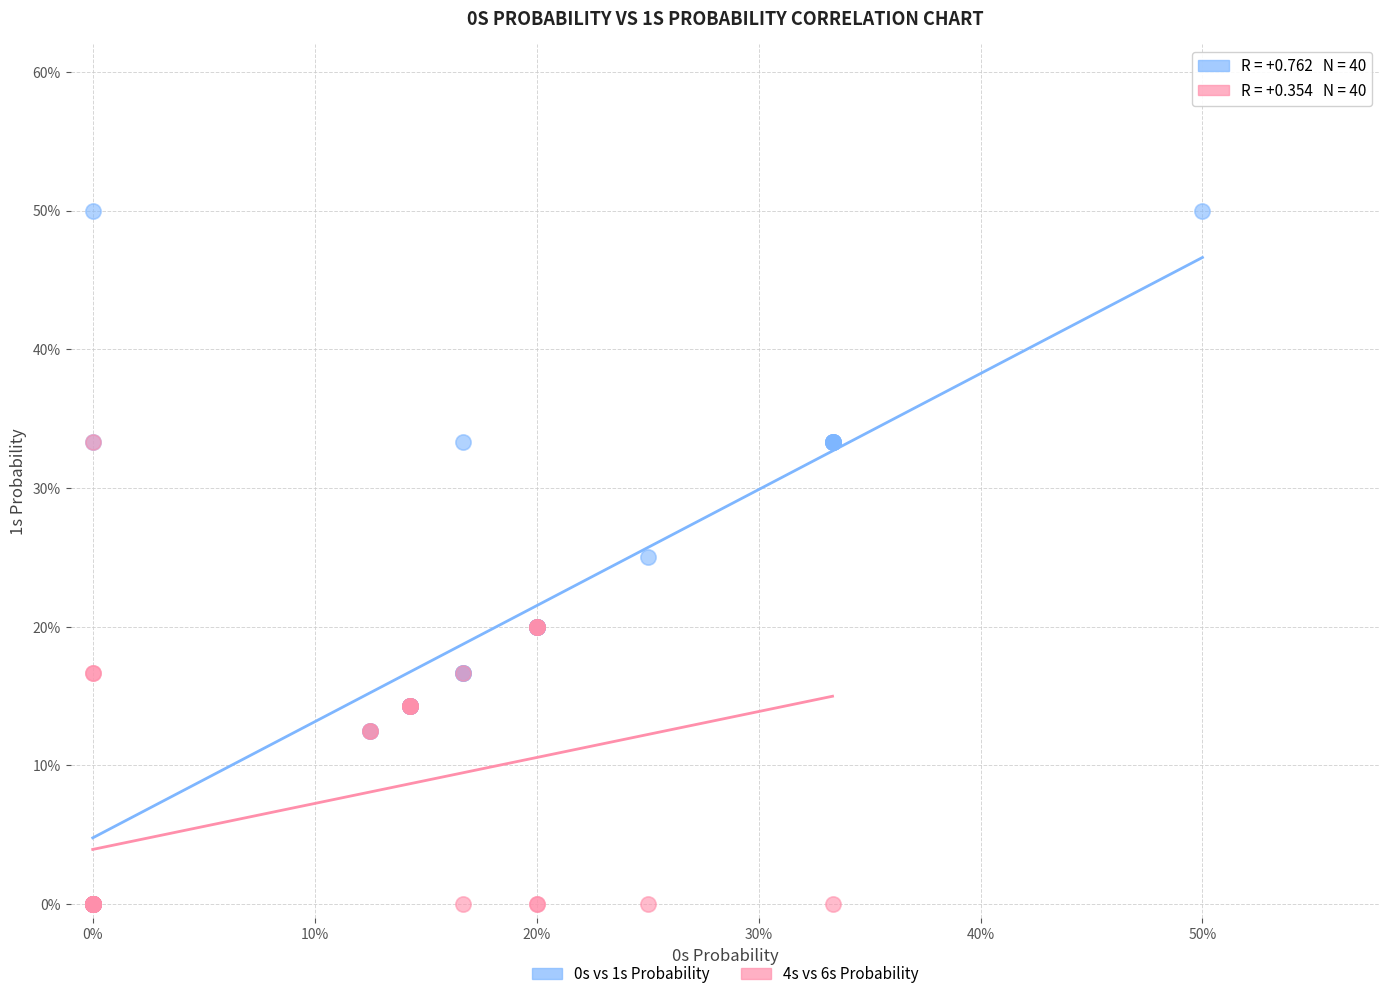

Which series has the largest Y range (max minus min)?

0s vs 1s Probability